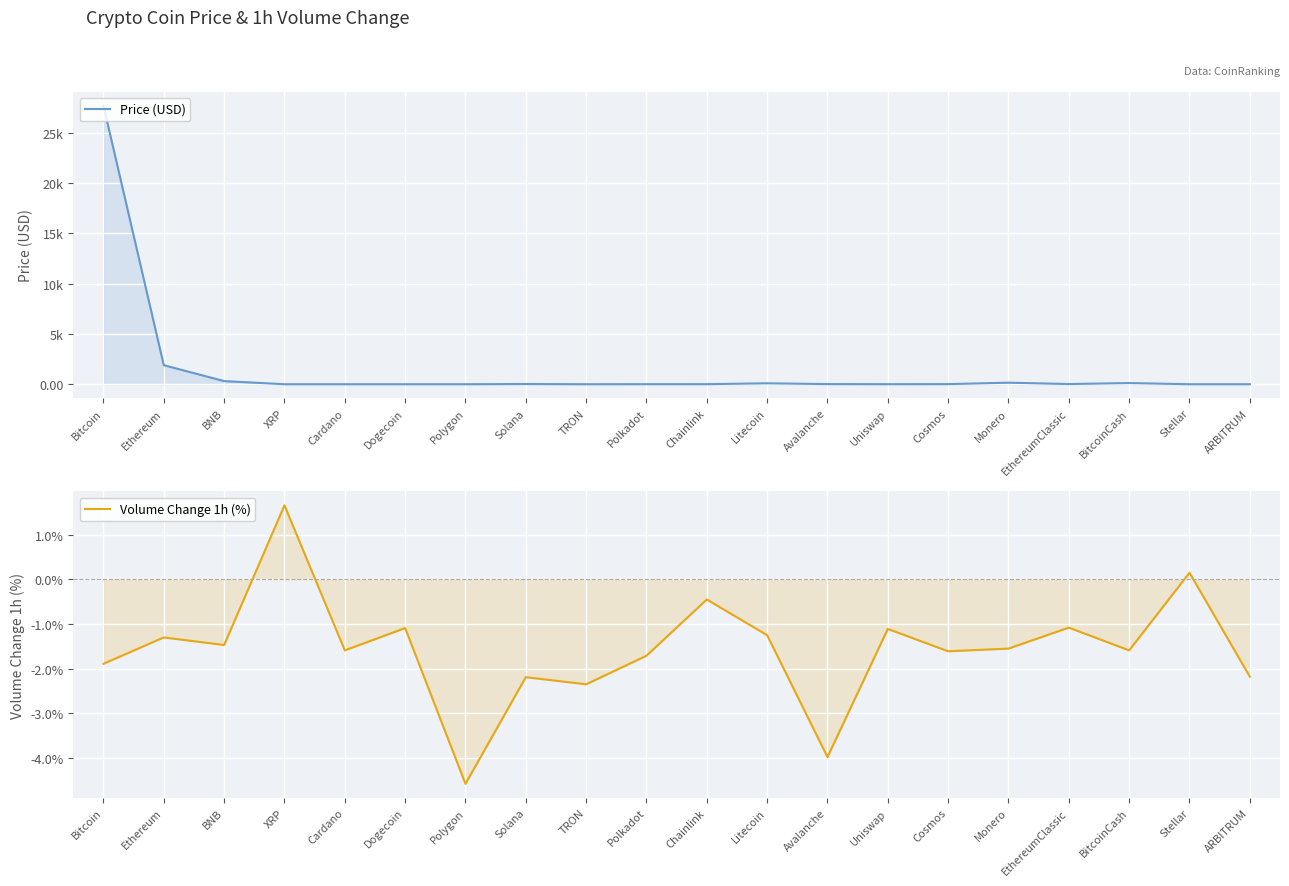

Reading right to left, list all the values displayed in this chart.

Price (USD): ARBITRUM=1.2	Stellar=0.1	BitcoinCash=115.3	EthereumClassic=18.4	Monero=154.1	Cosmos=10.8	Uniswap=5.1	Avalanche=14.5	Litecoin=91.2	Chainlink=6.7	Polkadot=5.5	TRON=0.1	Solana=20.6	Polygon=0.9	Dogecoin=0.1	Cardano=0.4	XRP=0.5	BNB=311.6	Ethereum=1894.2	Bitcoin=27718.4
Volume Change 1h (%): ARBITRUM=-2.2	Stellar=0.1	BitcoinCash=-1.6	EthereumClassic=-1.1	Monero=-1.6	Cosmos=-1.6	Uniswap=-1.1	Avalanche=-4.0	Litecoin=-1.2	Chainlink=-0.5	Polkadot=-1.7	TRON=-2.4	Solana=-2.2	Polygon=-4.6	Dogecoin=-1.1	Cardano=-1.6	XRP=1.7	BNB=-1.5	Ethereum=-1.3	Bitcoin=-1.9